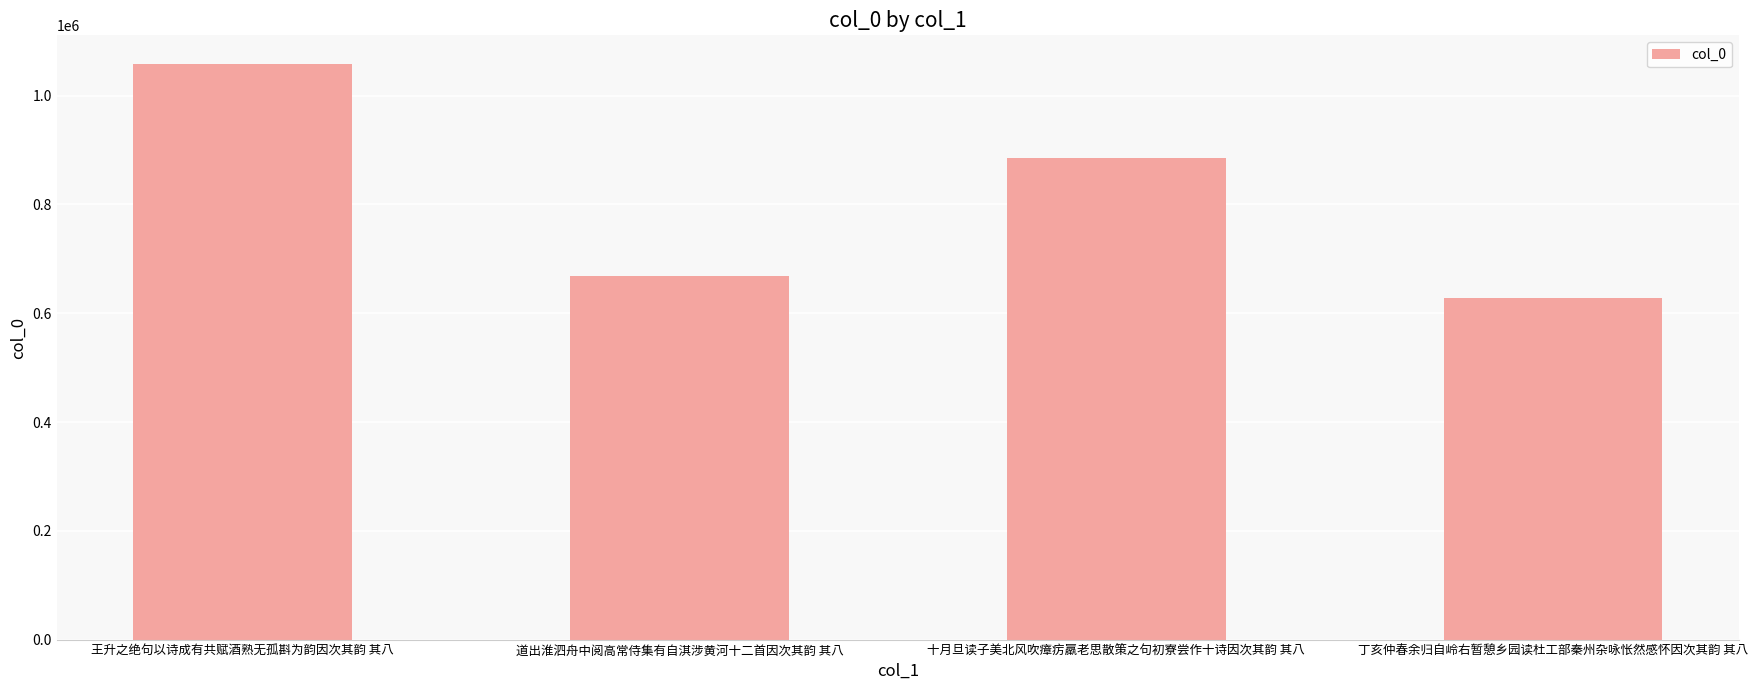

What is the difference between the values at 道出淮泗舟中阅高常侍集有自淇涉黄河十二首因次其韵 其八 and 王升之绝句以诗成有共赋酒熟无孤斟为韵因次其韵 其八?

389525